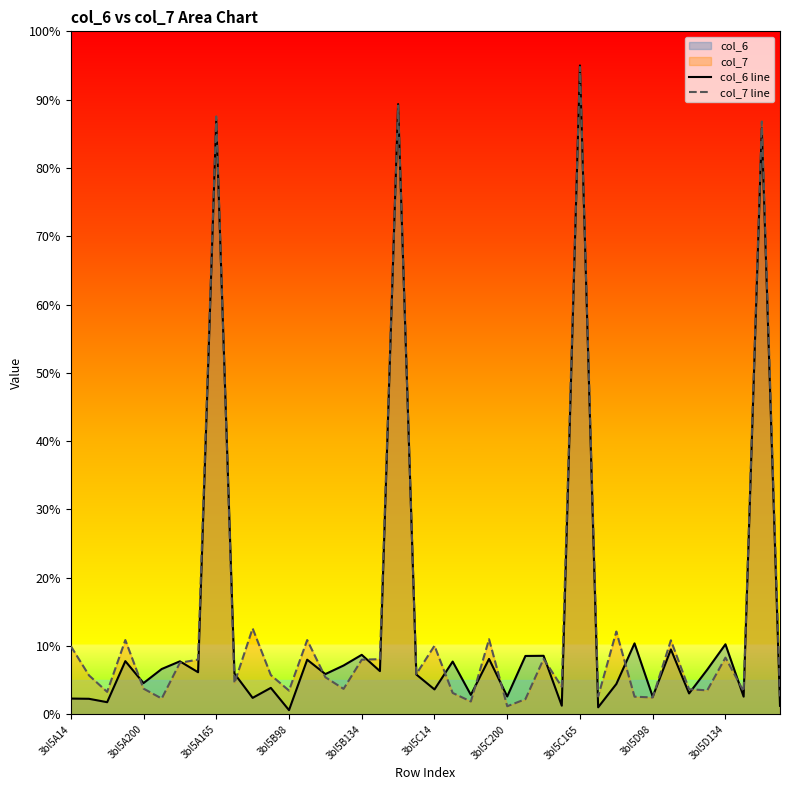

Which series ends up on top after the final intersection of col_6 line and col_7 line?

col_7 line